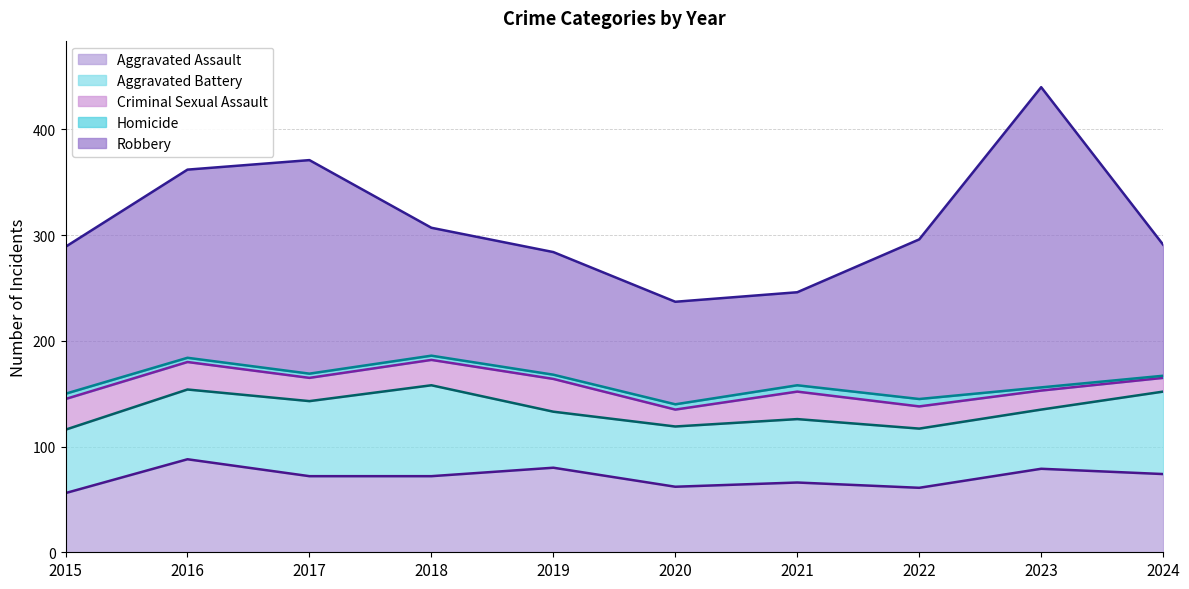

How many categories are shown in the chart?

10